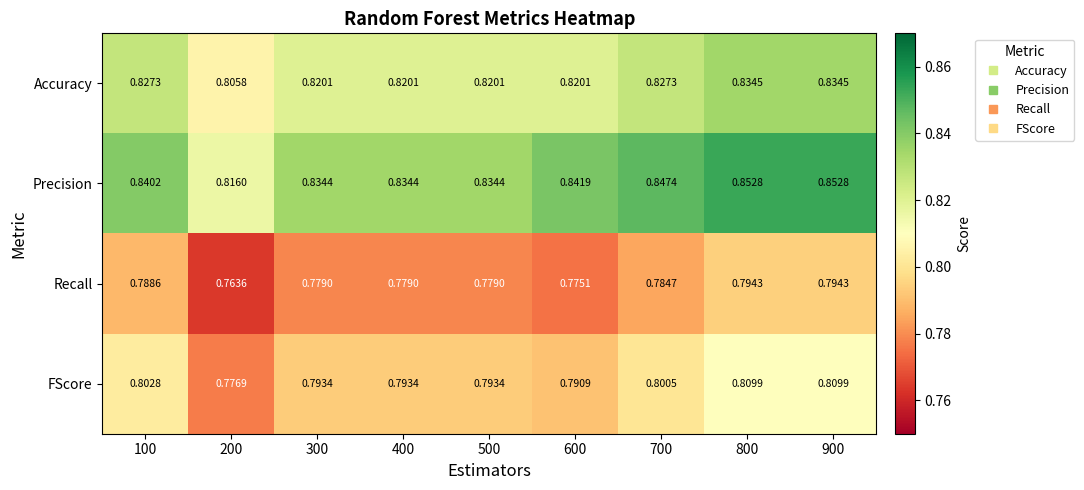

Which series has the widest spread of values?

Precision